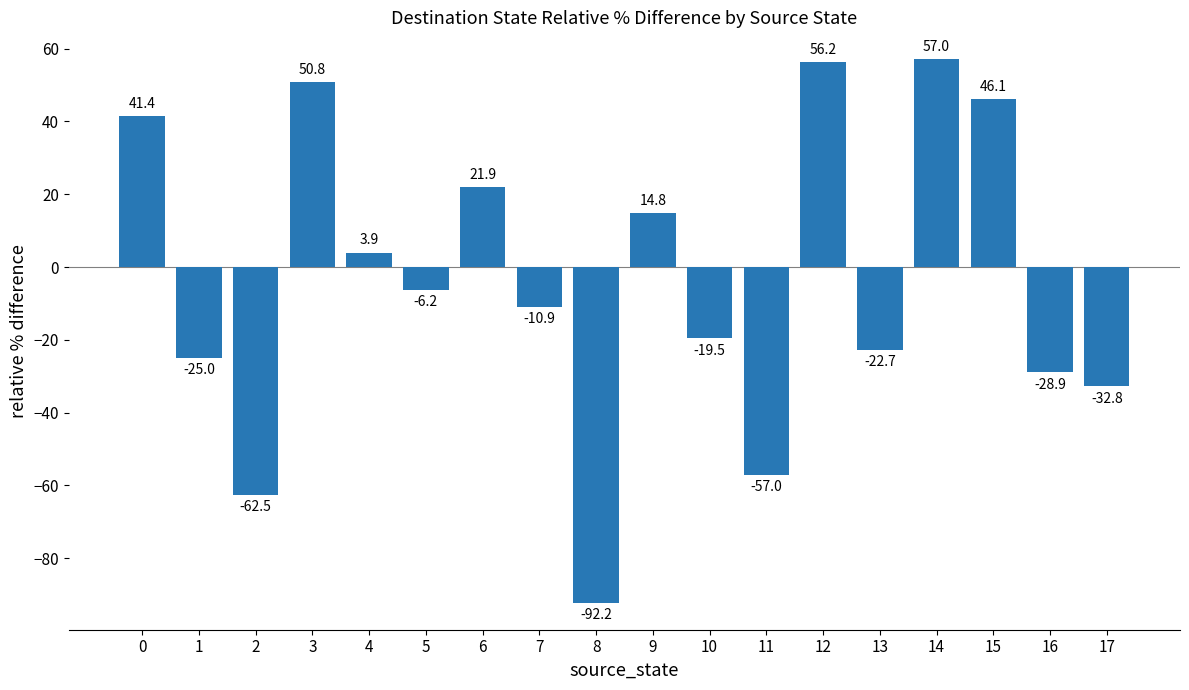

At which label is the value closest to -17?

10